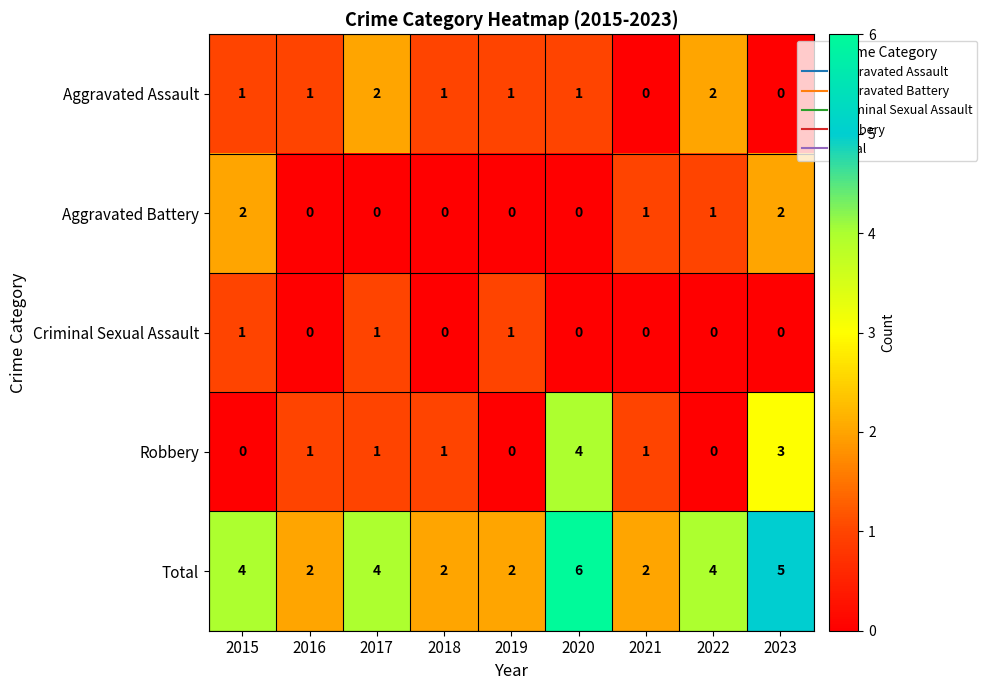

At which category is the sum across all series the highest?

2020